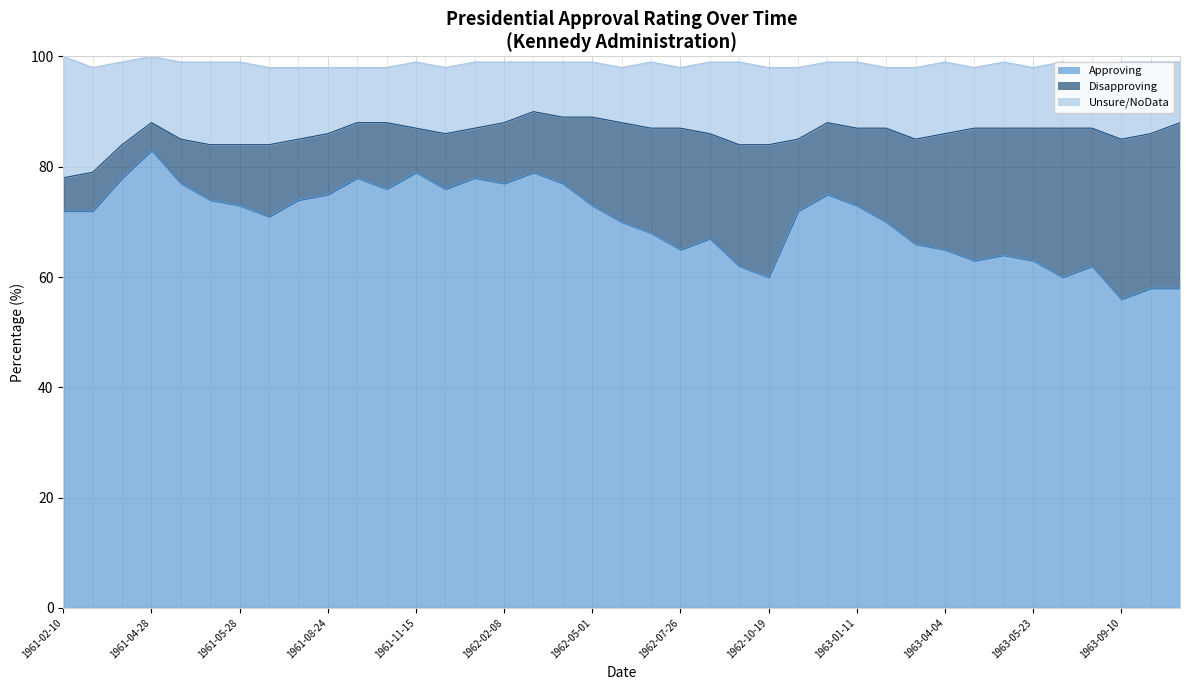

How many distinct data groups are displayed?

3